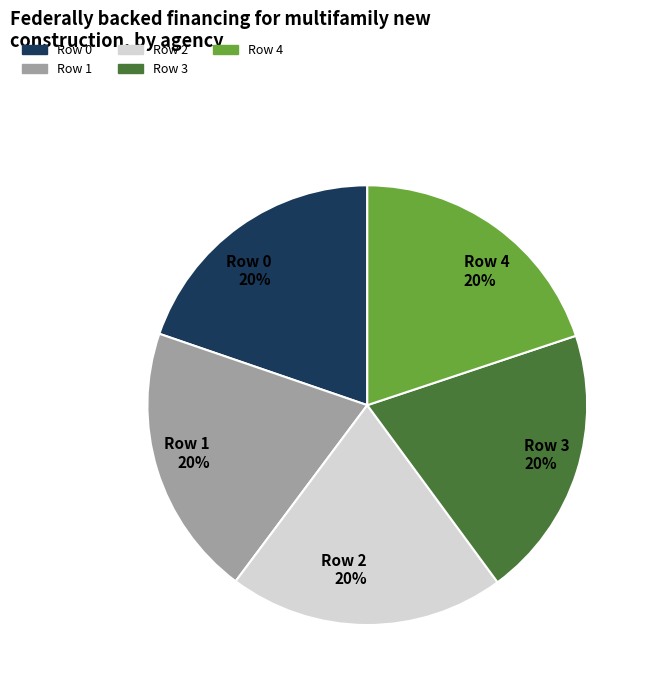

How many segments does this pie chart have?

5